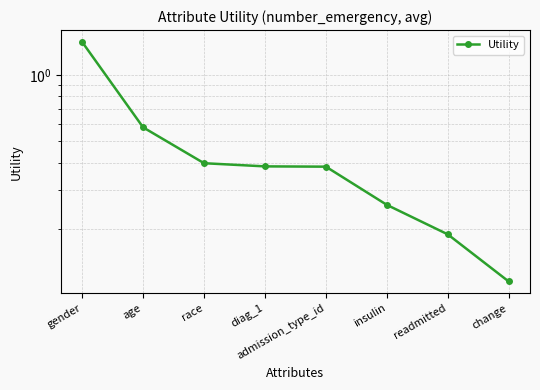

Is it true that the value at diag_1 is 0.1?

False